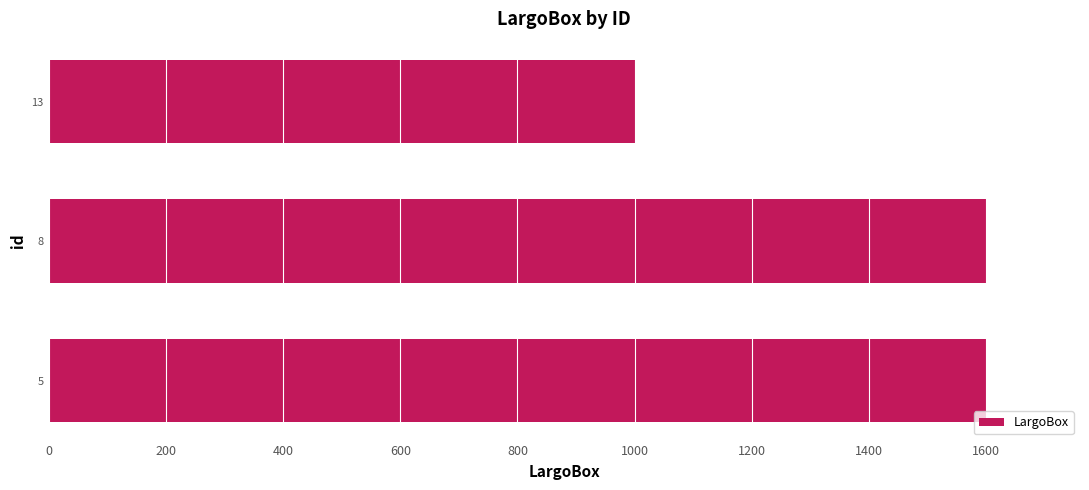

The value at 5 is 1600. True or false?

True